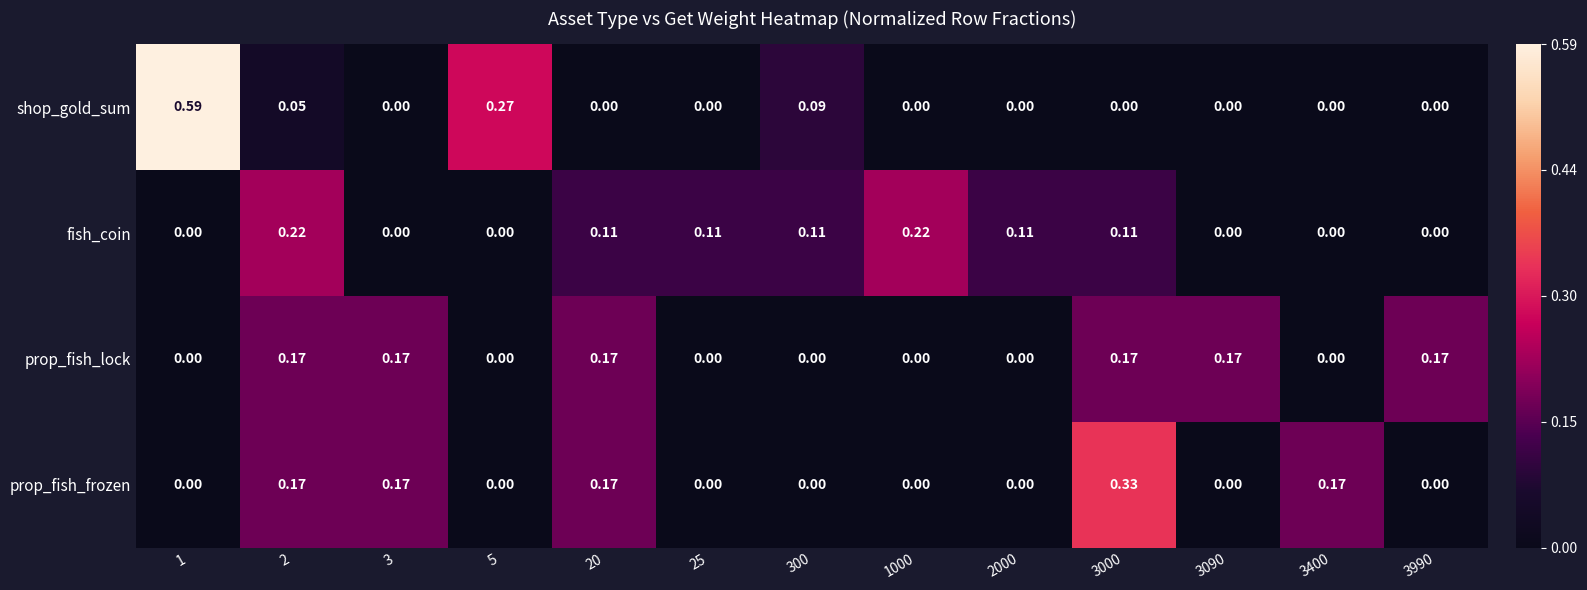

List the series in order of their overall mean, lowest first.

fish_coin, shop_gold_sum, prop_fish_frozen, prop_fish_lock